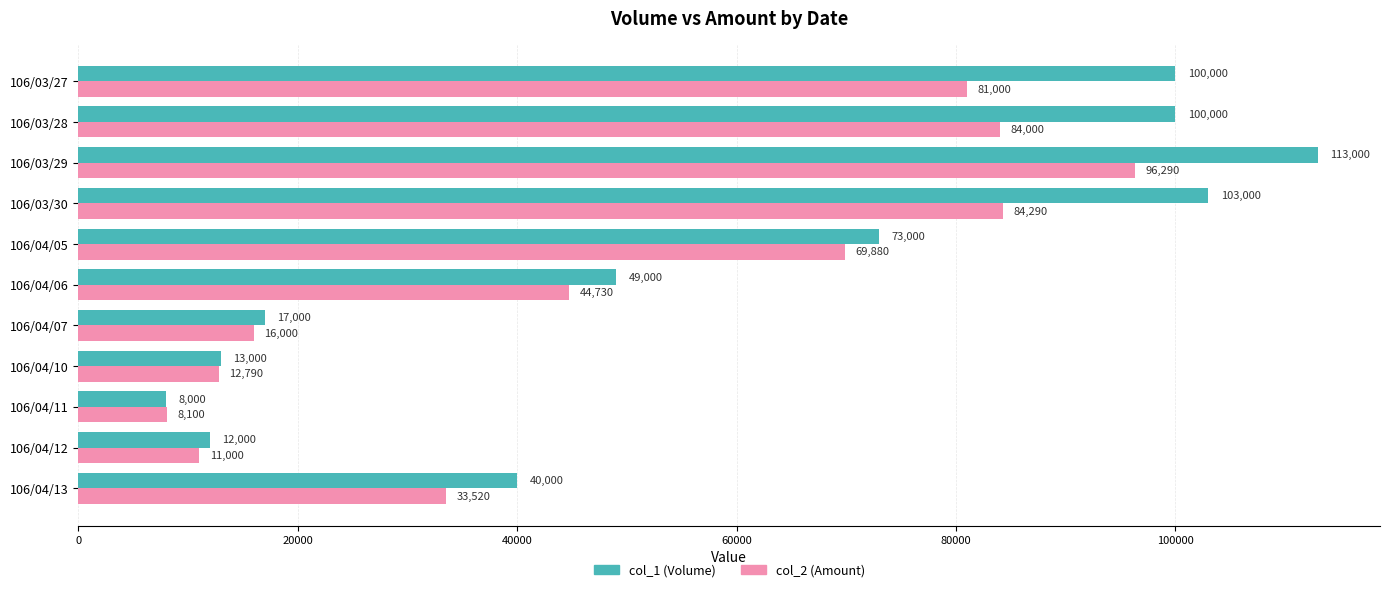

How many data points in col_1 (Volume) are less than 49000?

5